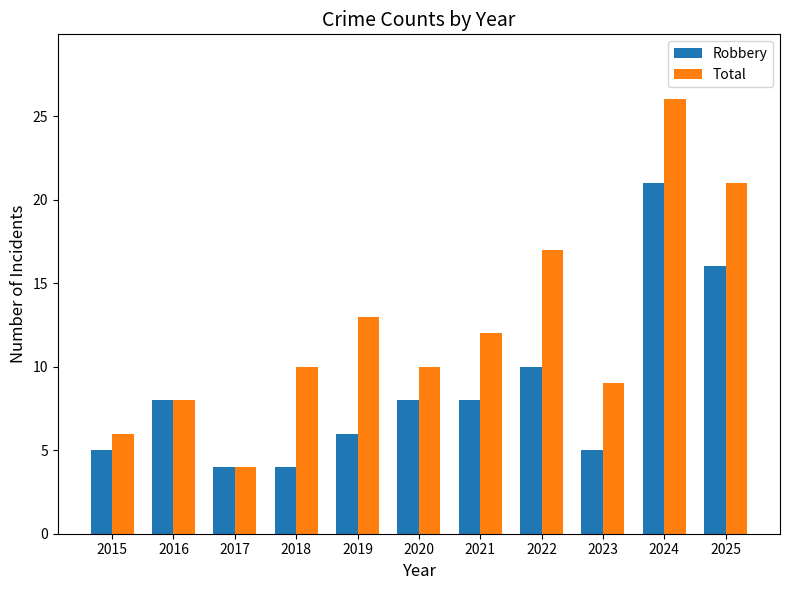

List the series in order of their overall mean, highest first.

Total, Robbery